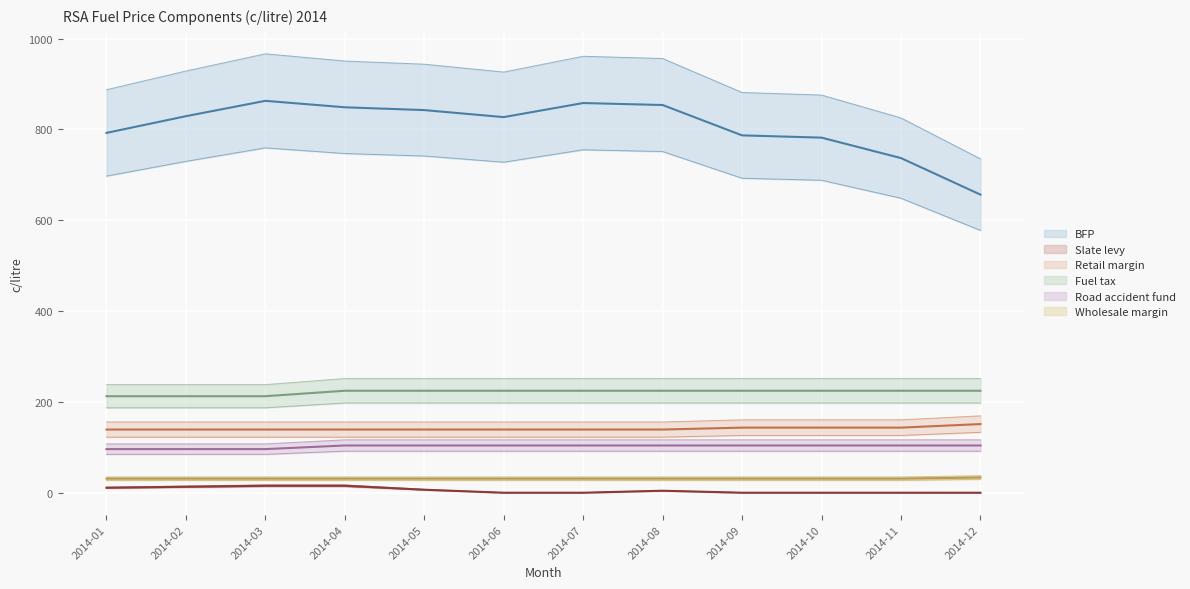

The Wholesale margin series shows 11.2 at 2014-03. True or false?

False